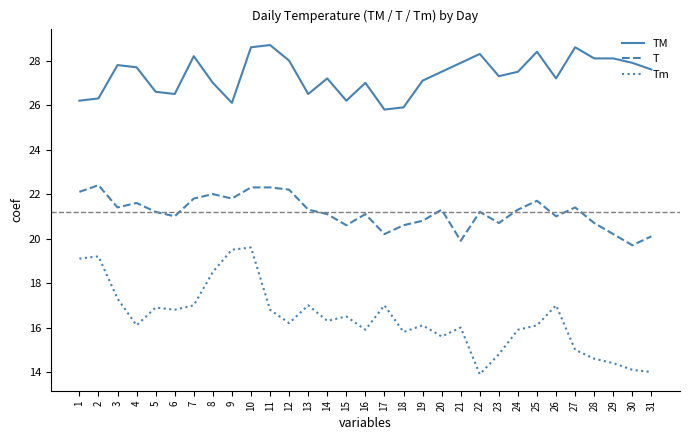

True or false: TM and Tm intersect in this chart.

False